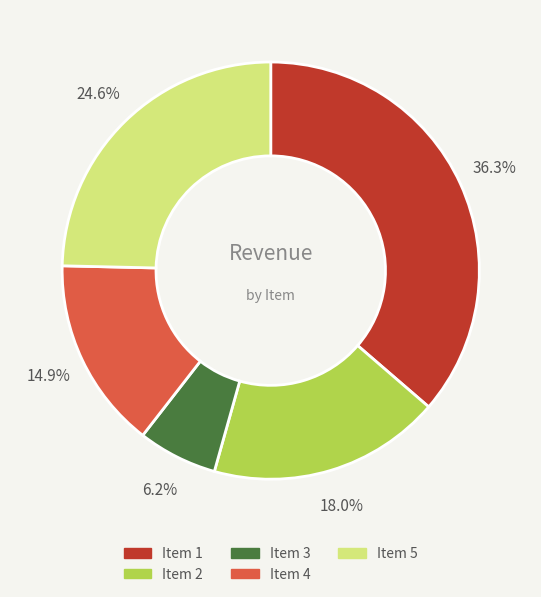

Count the number of slices in the pie.

5